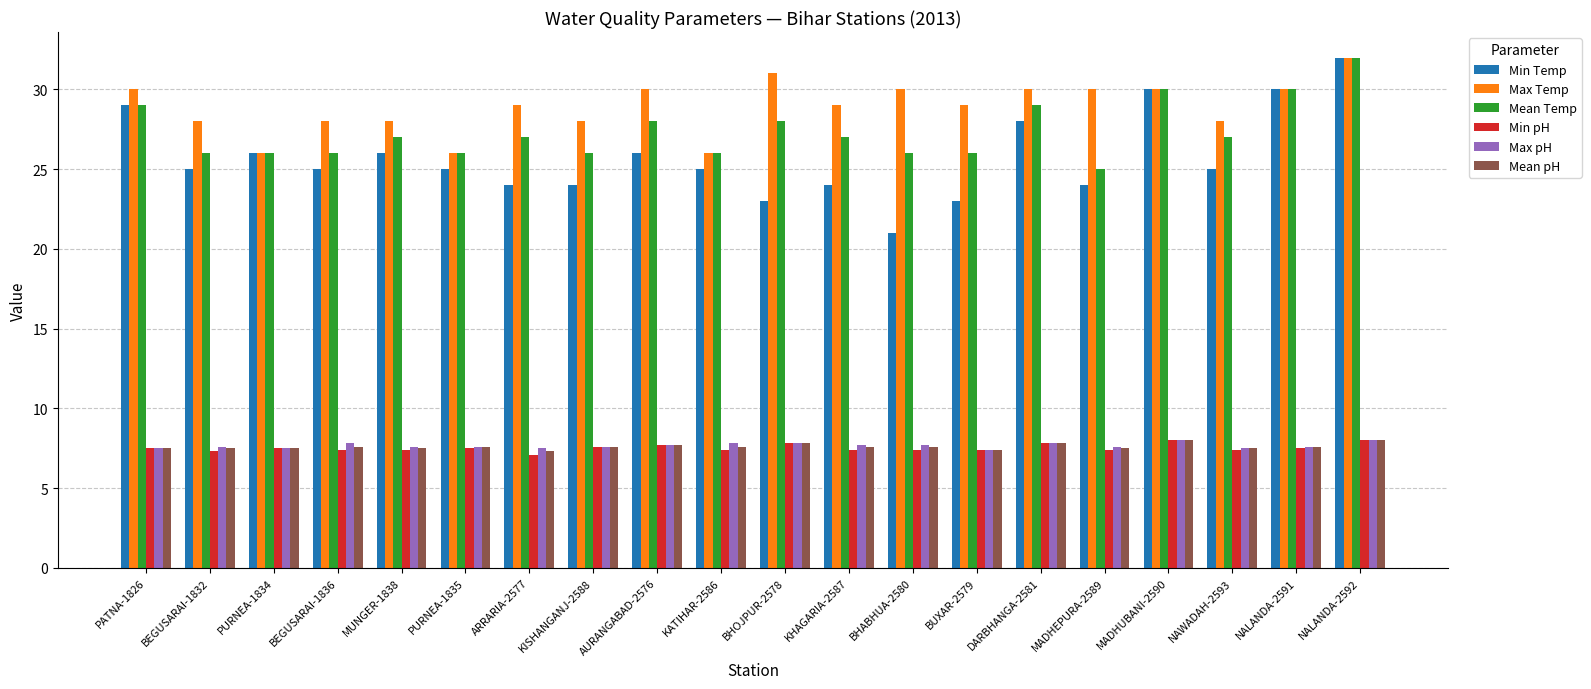

Between PATNA-1826 and BEGUSARAI-1836, which series saw the biggest shift?

Min Temp